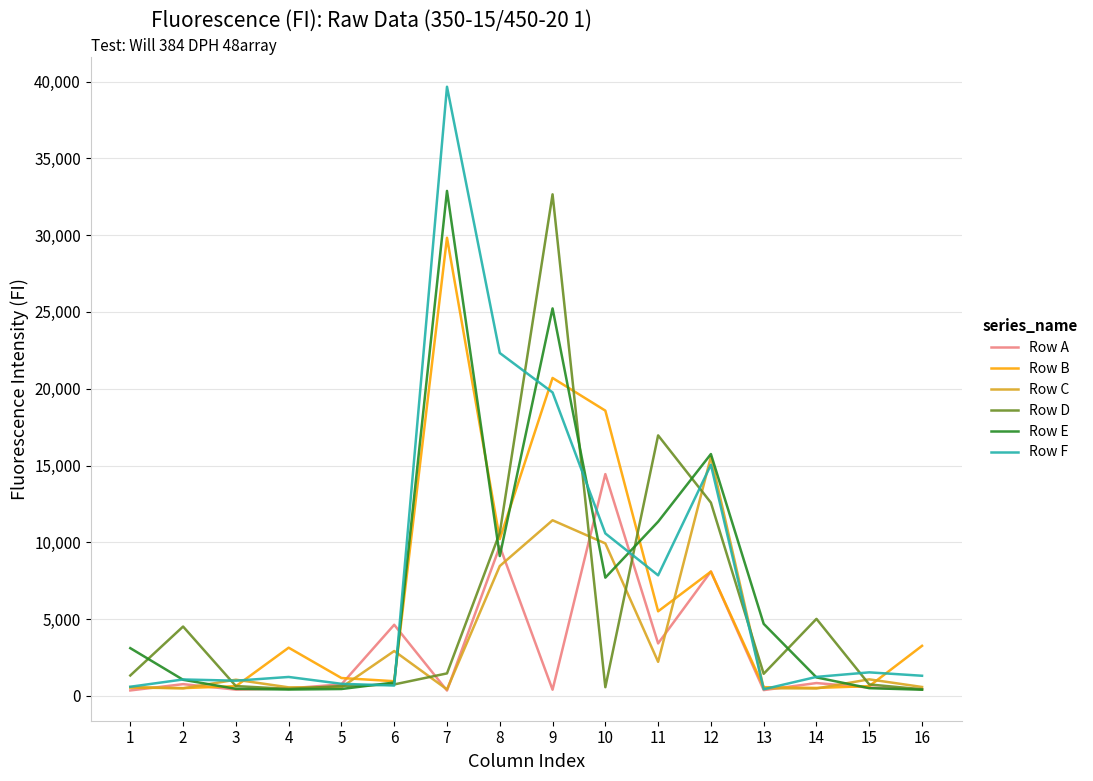

Is the value of Row A at 10 greater than the value of Row F at 2?

Yes